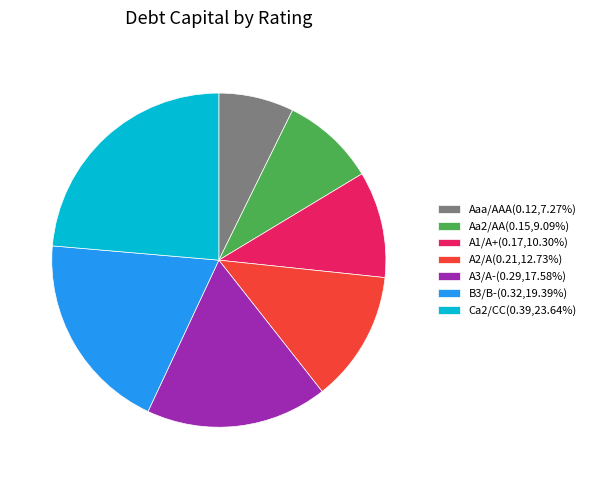

Is it true that A1/A+ is 10% of the pie?

True